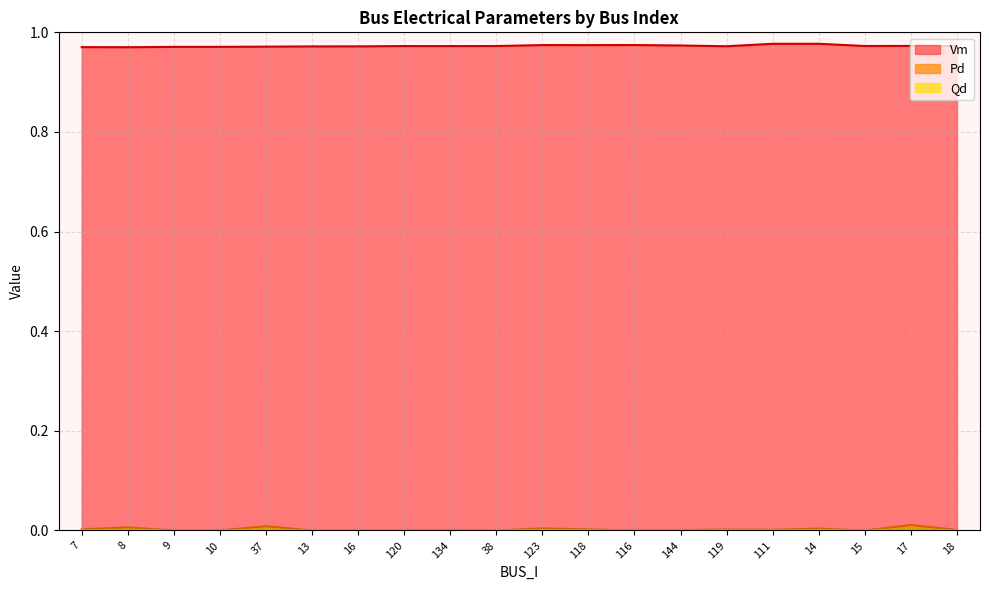

Which series has the largest range (max minus min)?

Pd